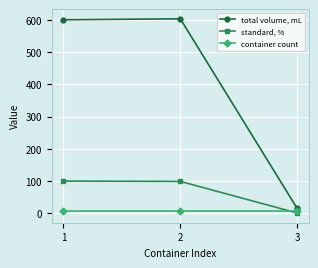

Rank the series by their average value, from lowest to highest.

container count, standard, %, total volume, mL